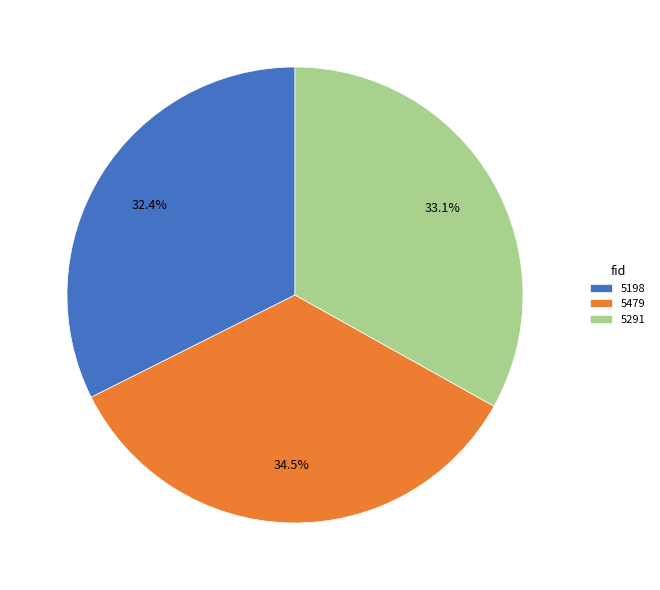

Which category has the biggest portion of the pie?

5479